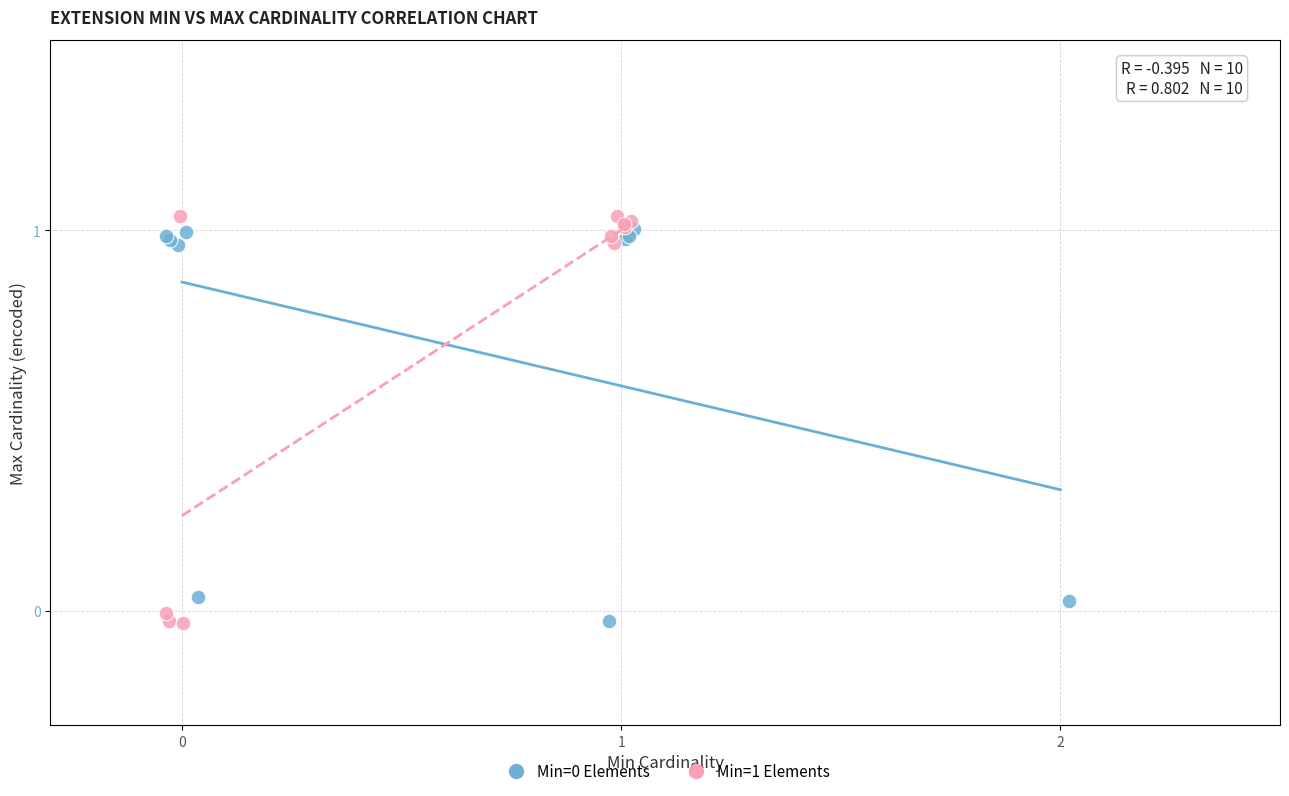

Which series has the largest Y range (max minus min)?

Min=1 Elements